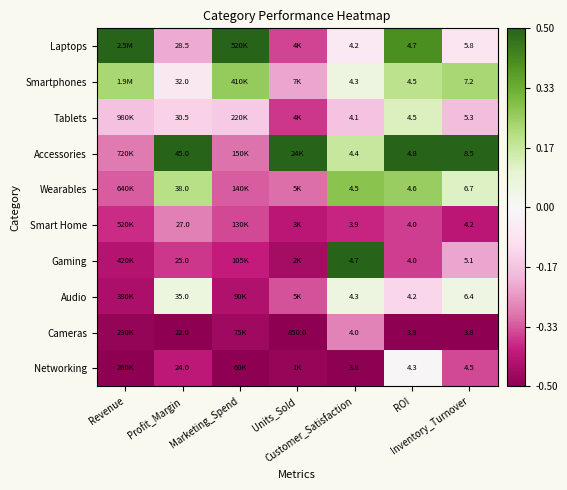

Is it true that Tablets equals -0.7 at Units_Sold?

False